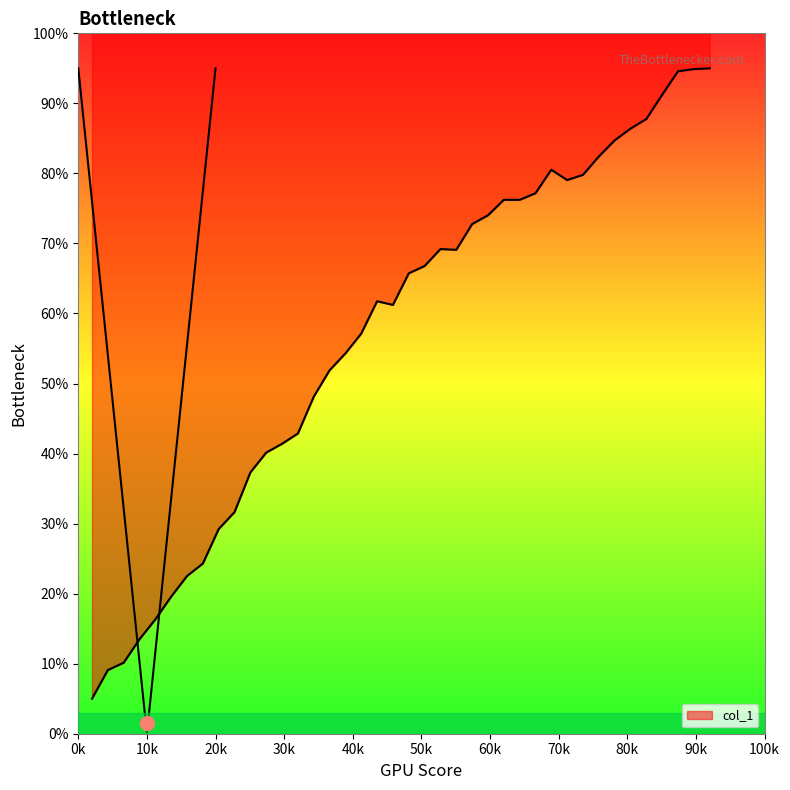

Reading right to left, list all the values displayed in this chart.

95.0	94.9	94.6	91.2	87.8	86.4	84.7	82.4	79.8	79.1	80.5	77.2	76.2	76.2	74.0	72.8	69.1	69.2	66.8	65.7	61.2	61.7	57.1	54.3	51.9	48.1	42.9	41.4	40.1	37.3	31.6	29.2	24.3	22.5	19.6	16.3	13.5	10.1	9.1	5.0